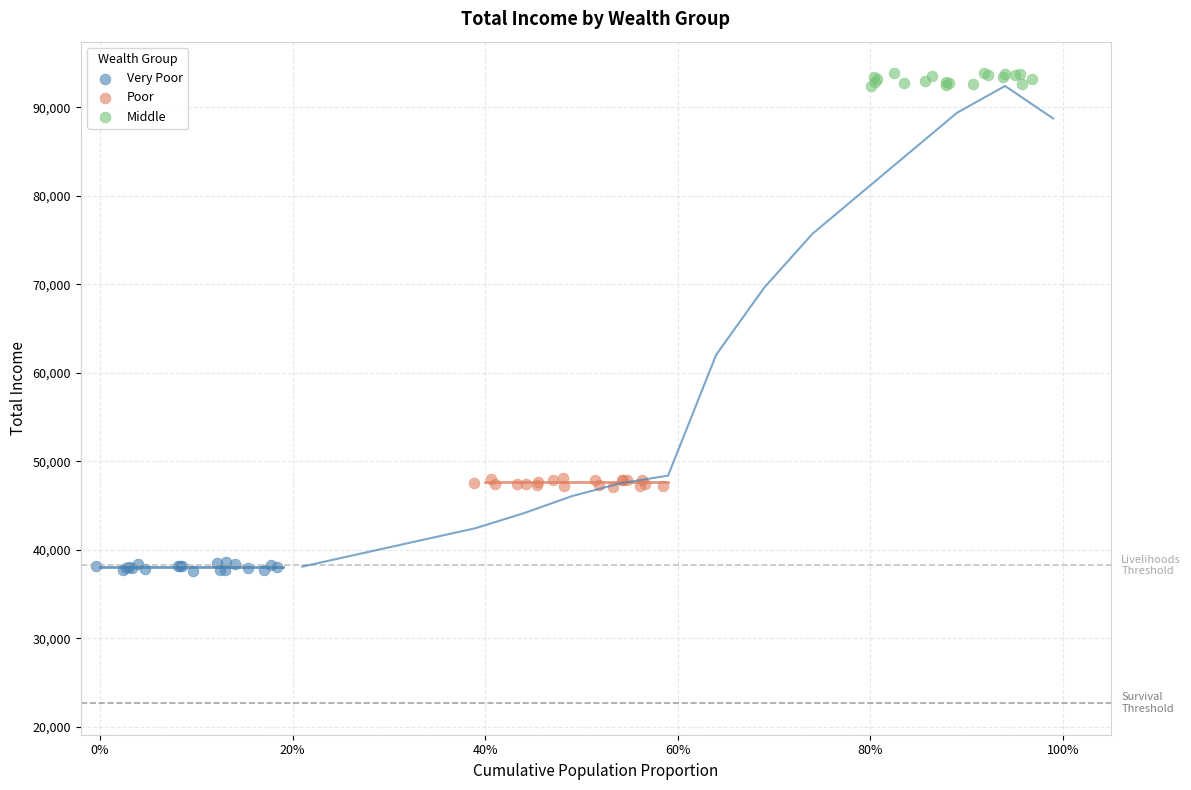

Which series has the widest spread of Y values?

Middle